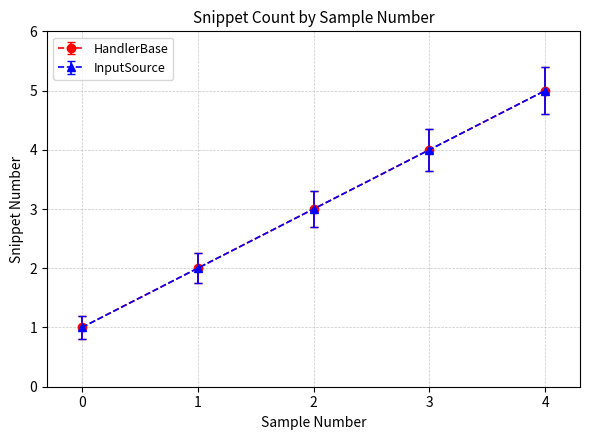

Does the chart have visible grid lines?

Yes